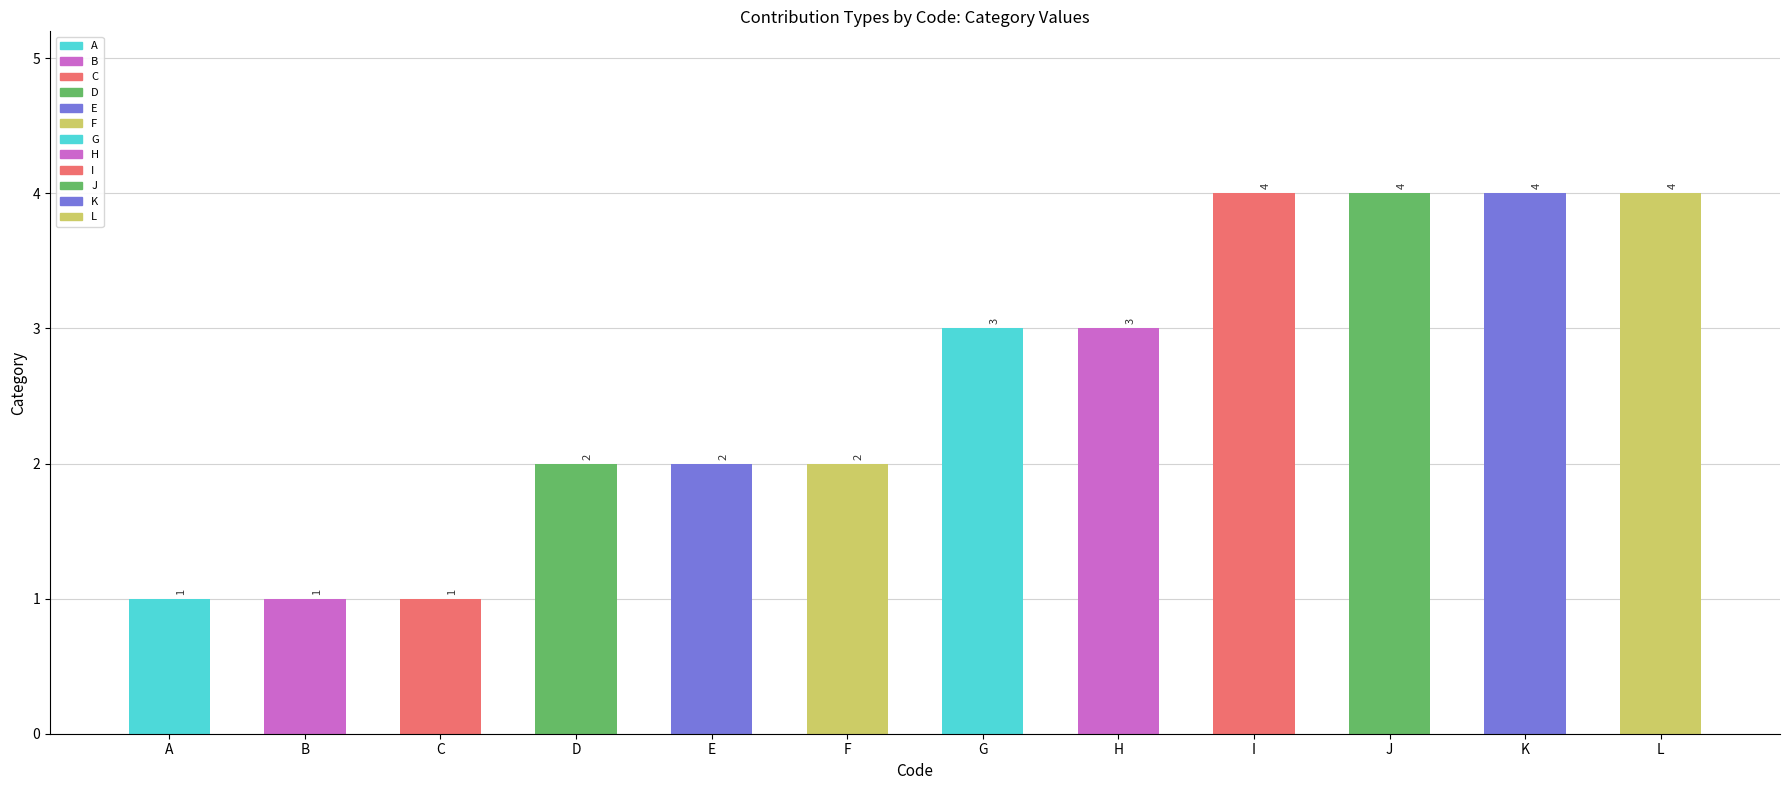

What is the average value?

3